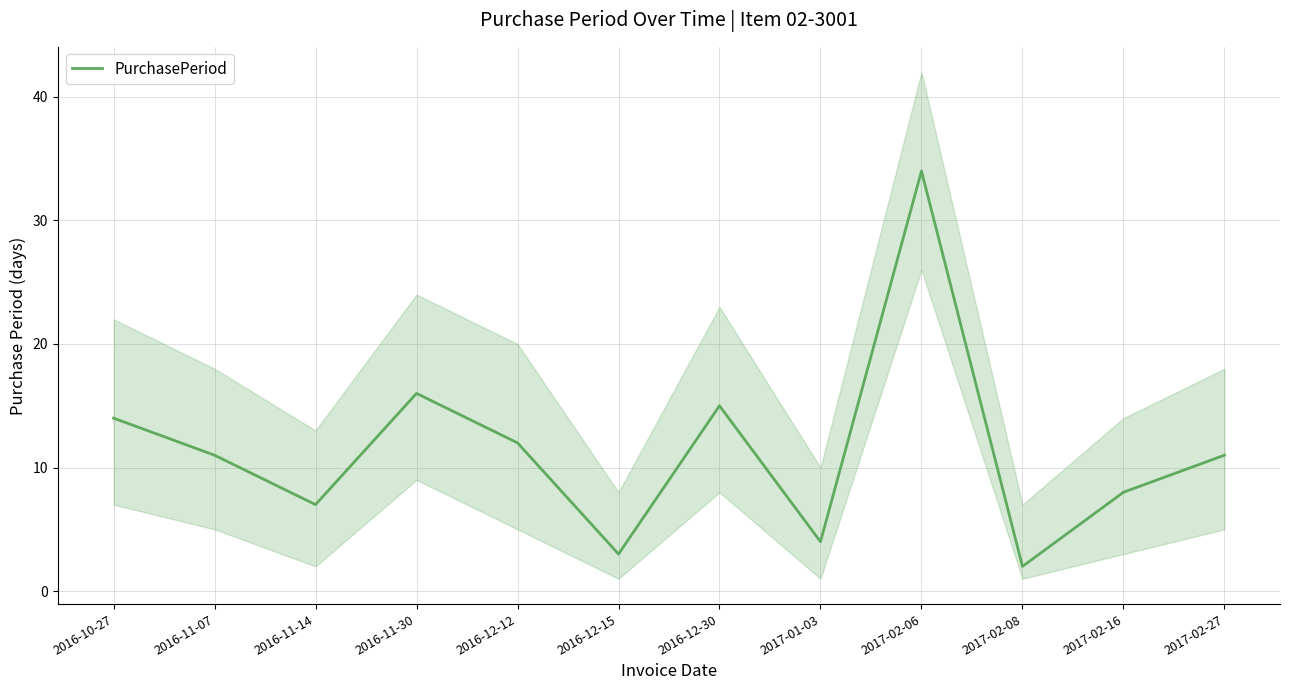

What is the value of the 12th point from the left?

11